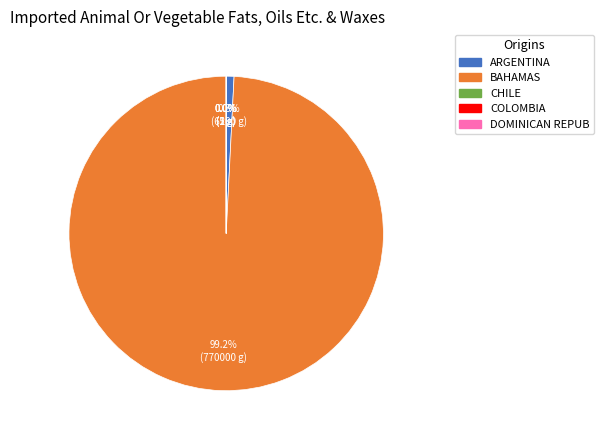

Does any single category account for the majority?

Yes